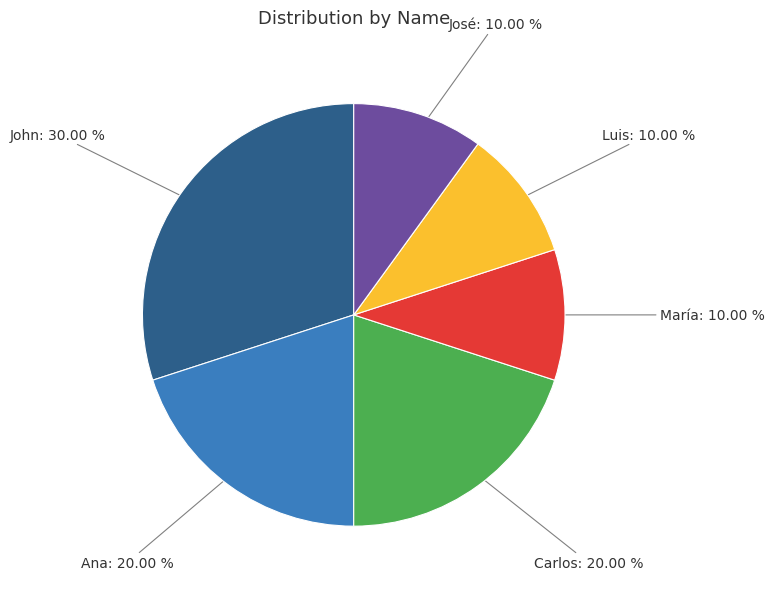

To the nearest percent, what is the difference between the largest and smallest slice percentages?

20%